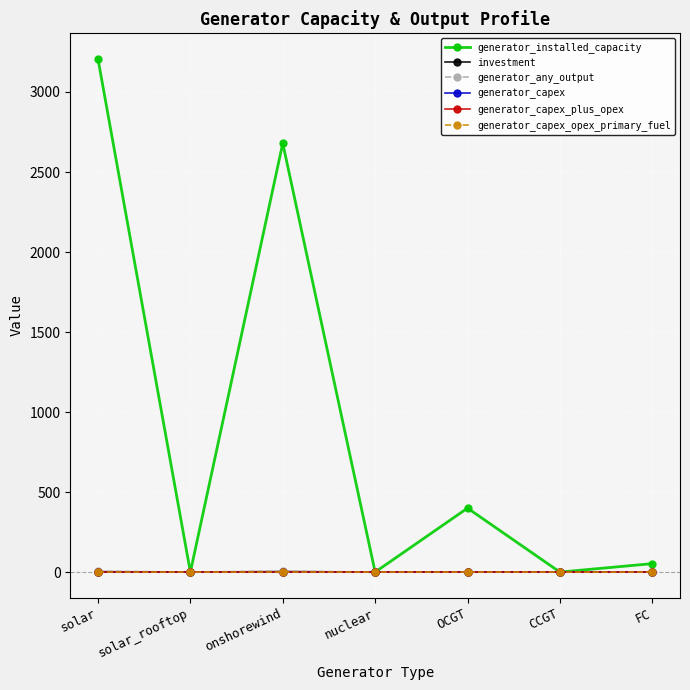

The value of generator_installed_capacity at CCGT is 0.0. True or false?

True